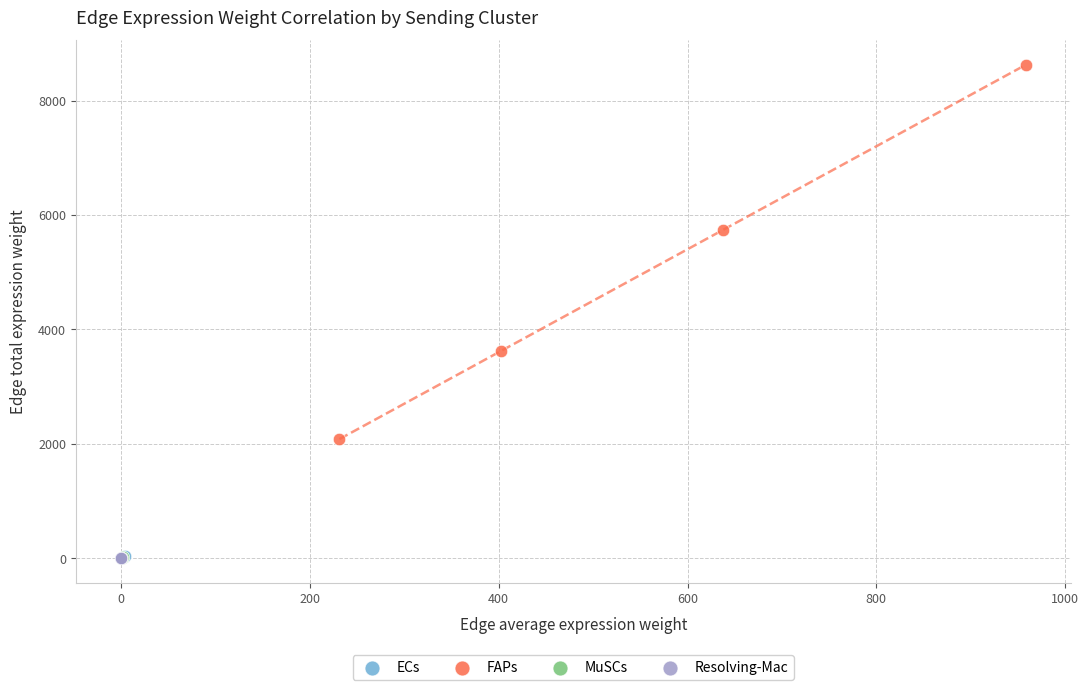

Which series has the largest Y range (max minus min)?

FAPs